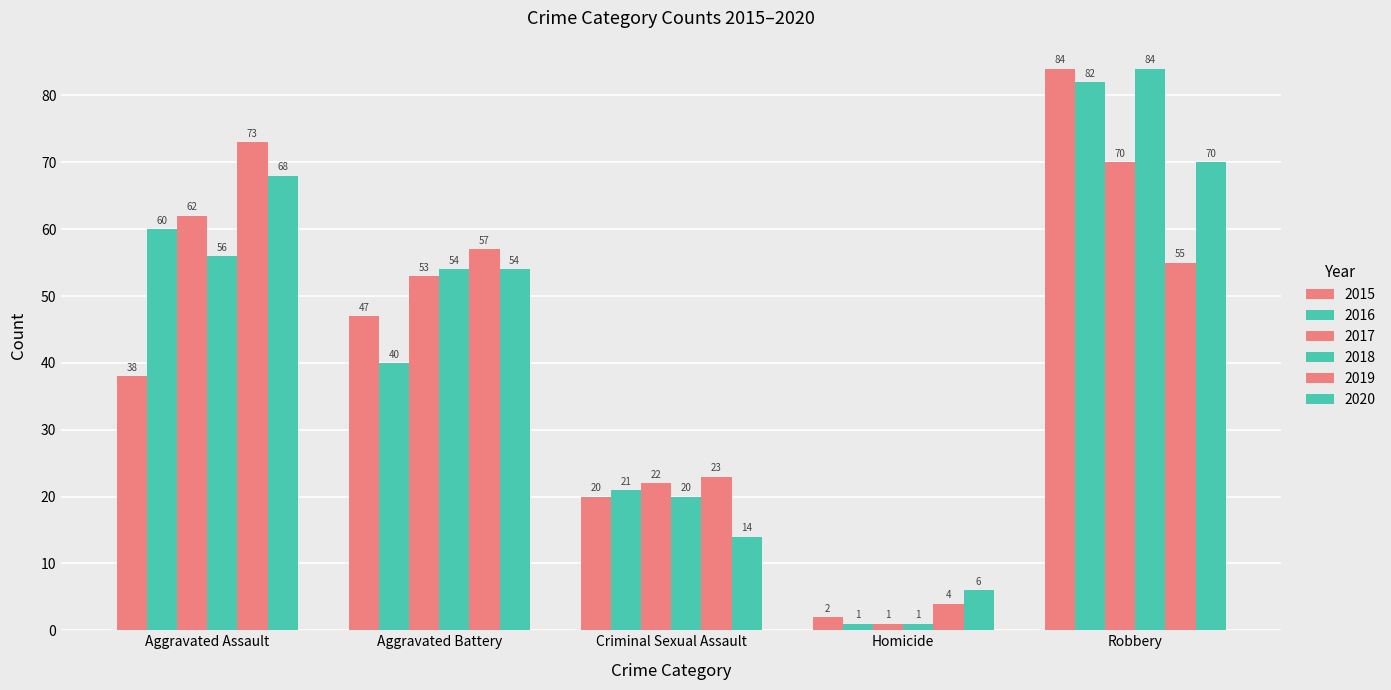

How many bars are there in each group?

6